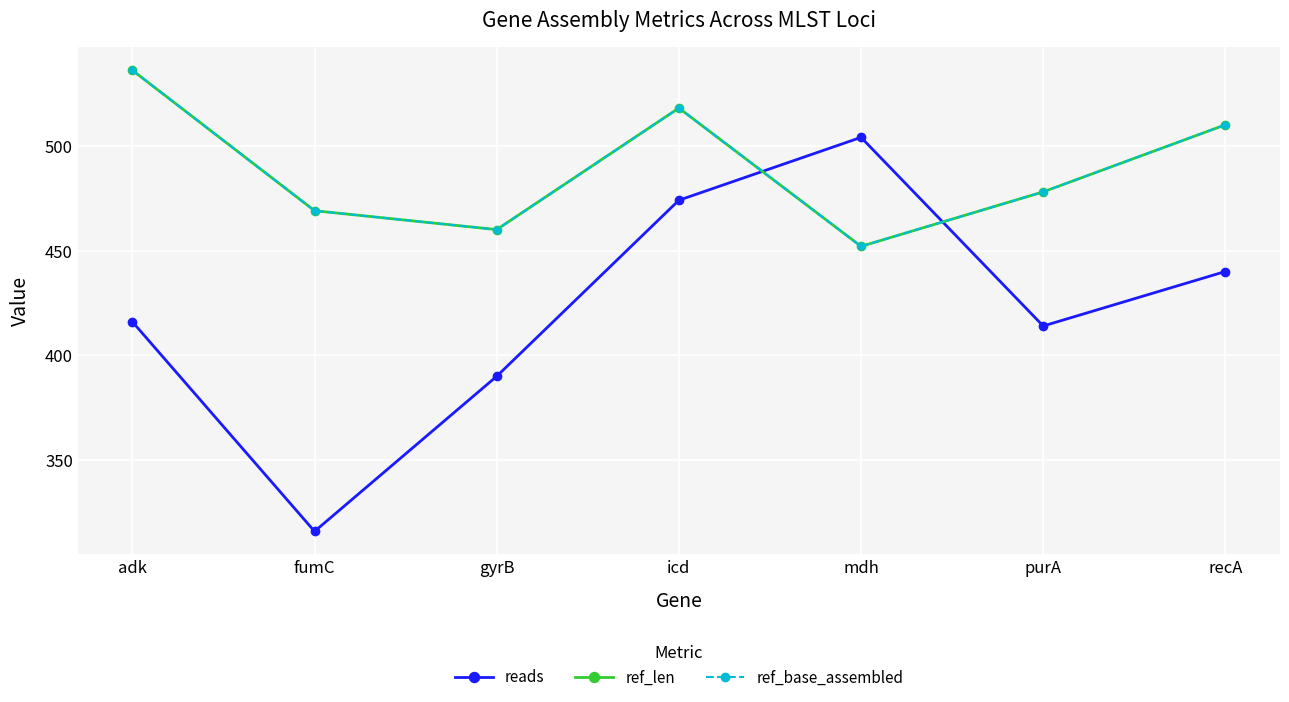

Which series has the largest range (max minus min)?

reads